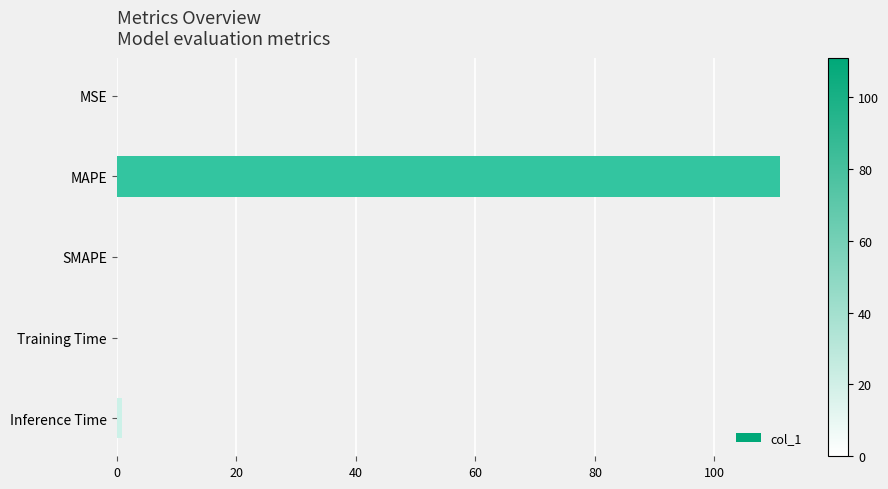

The value at MAPE is 111.0. True or false?

True